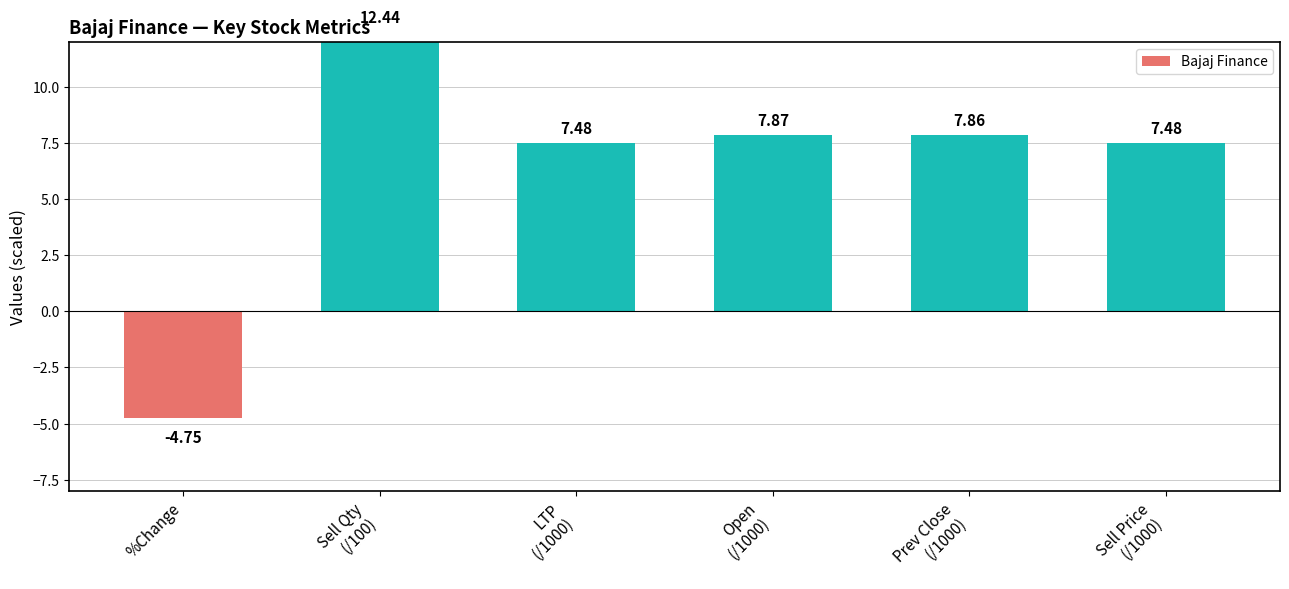

At which label is the value closest to 3?

LTP
(/1000)